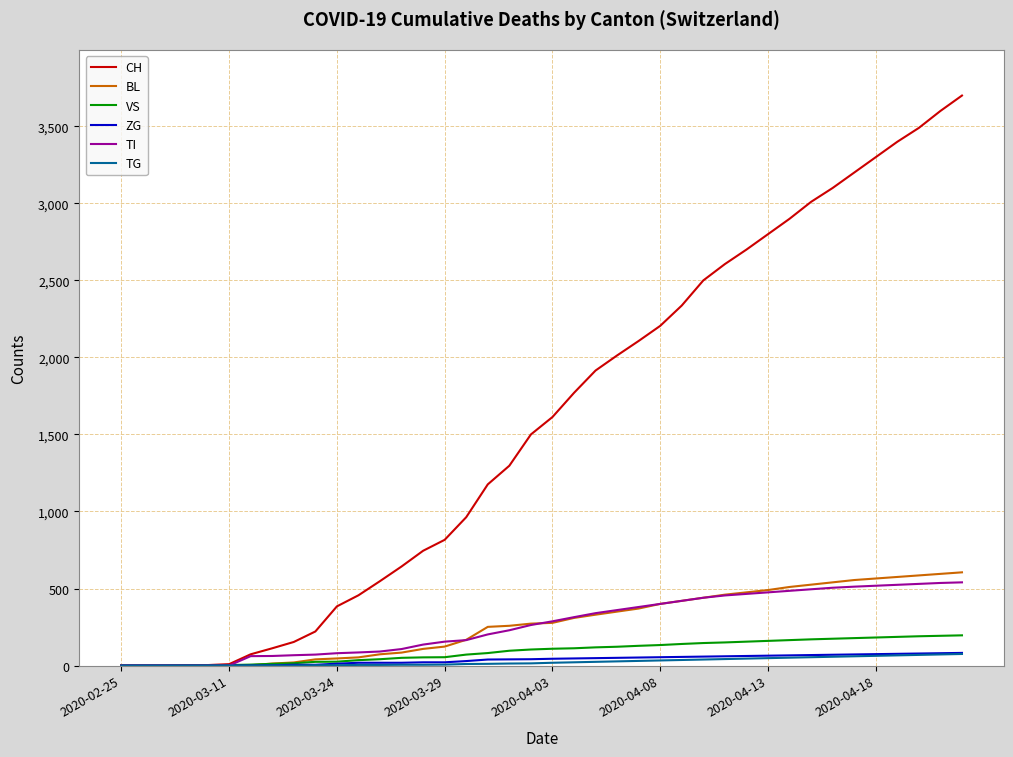

What are all the series names shown in the legend?

CH, BL, VS, ZG, TI, TG